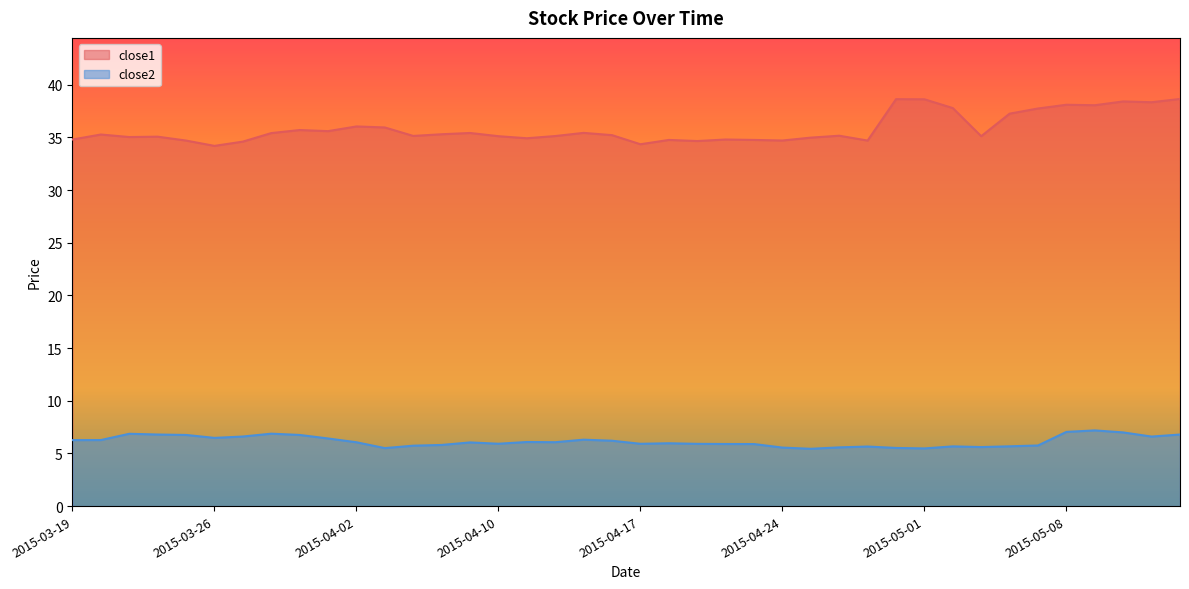

What are all the series names shown in the legend?

close1, close2